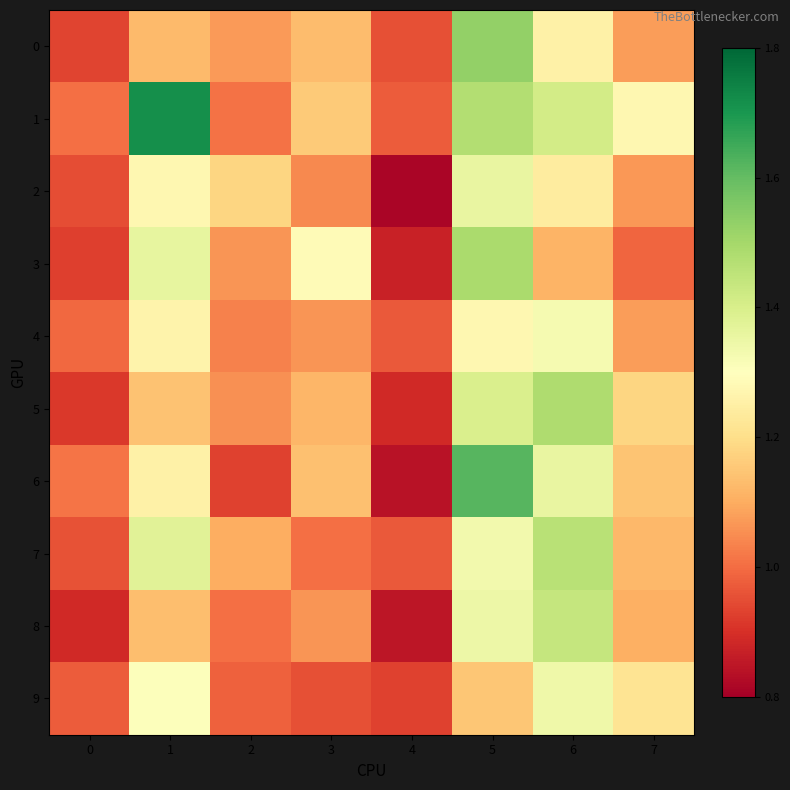

Which series has the largest total across all categories?

1